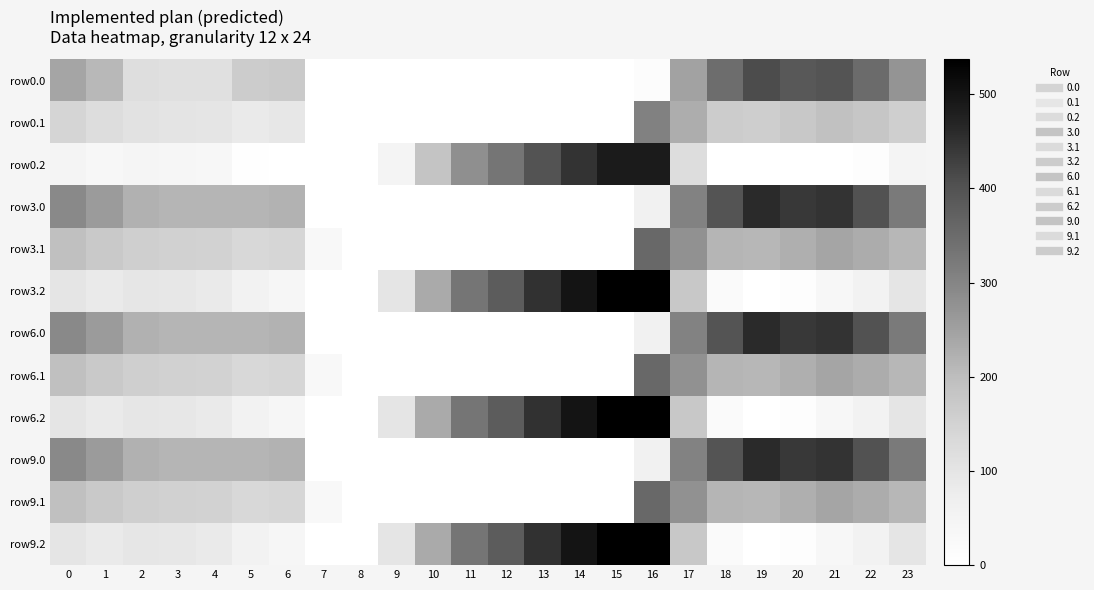

How many data points does each series have?

24